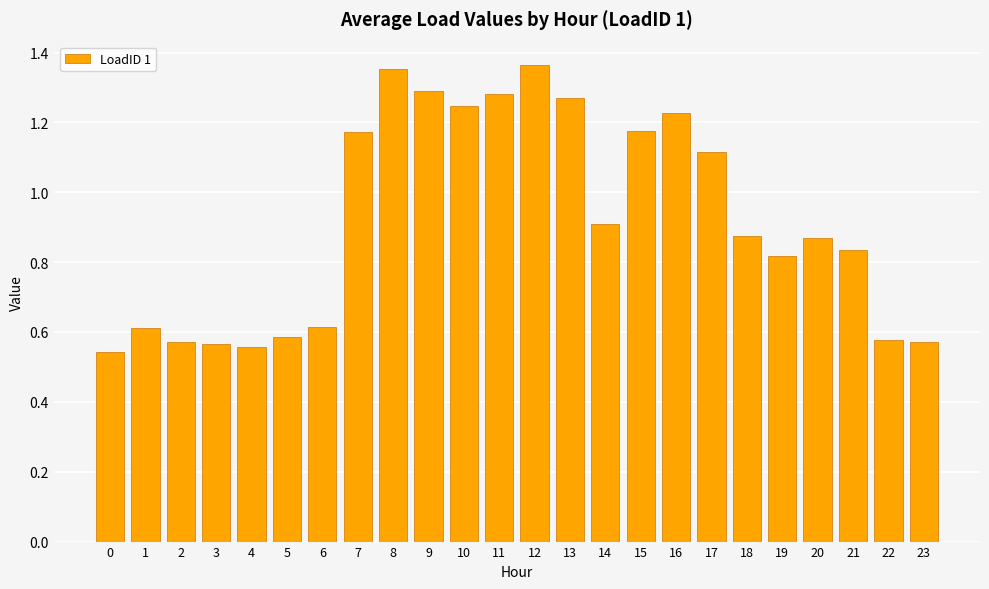

Count the values in the range 0 to 1.

14